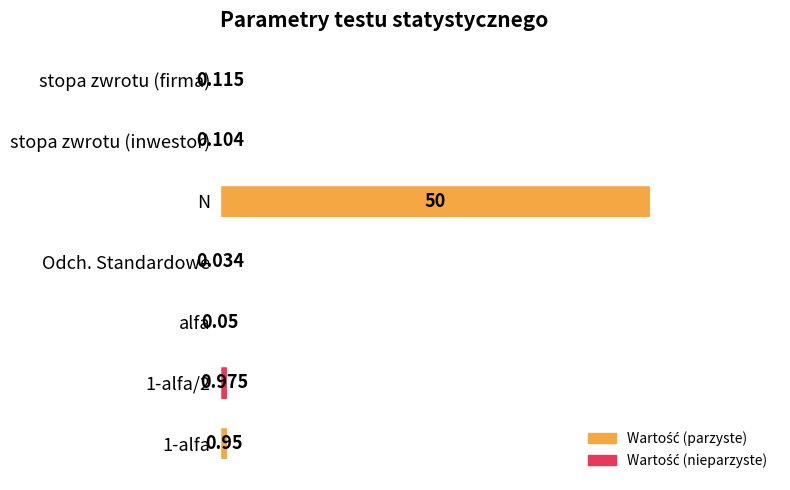

Which label corresponds to the largest value in the chart?

N